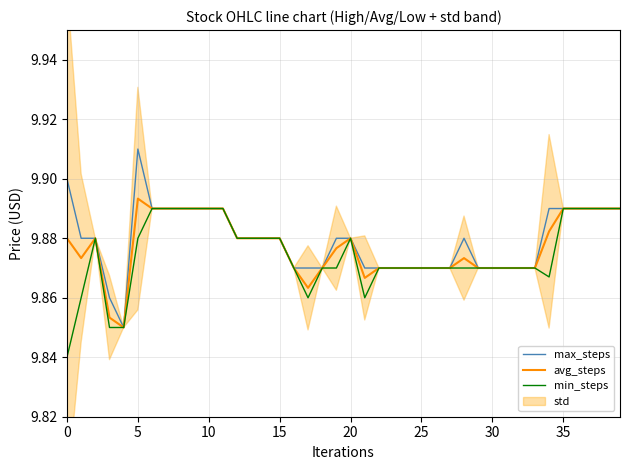

Rank the series by their average value, from lowest to highest.

min_steps, avg_steps, max_steps